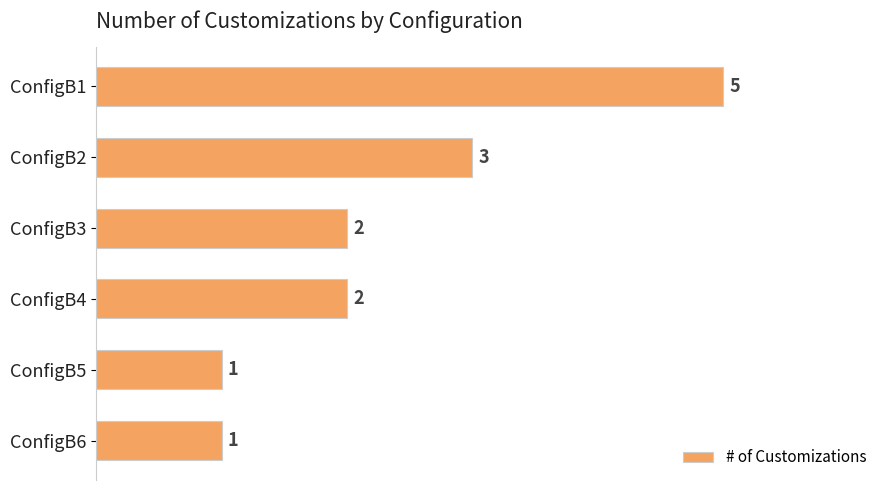

How many data points are less than 2?

2